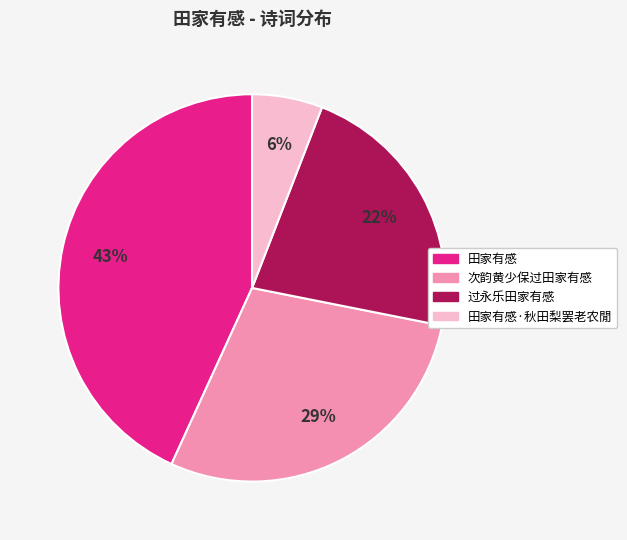

Is there any slice that represents more than half of the pie?

No